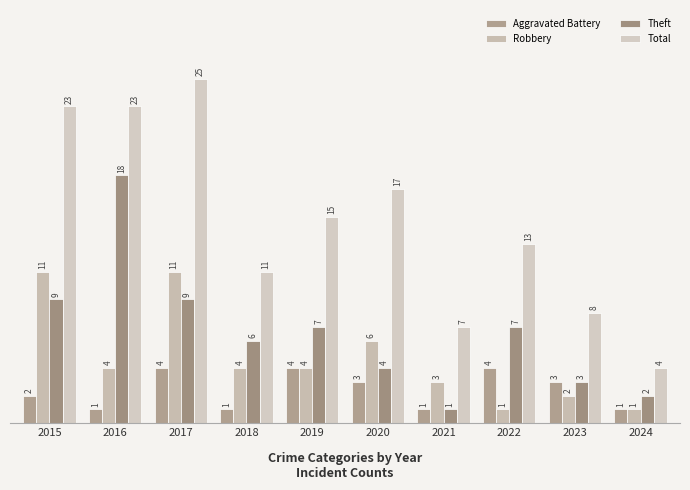

What are all the series names shown in the legend?

Aggravated Battery, Robbery, Theft, Total